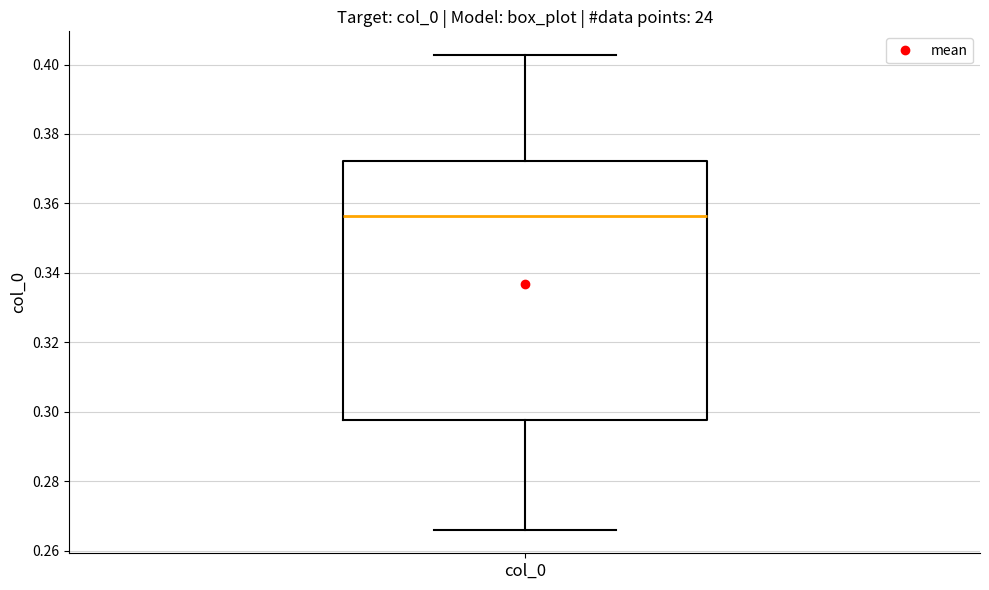

Read this box plot against the y-axis: the position of the median line, the range covered by the box, and the ends of both whiskers. The values are not printed on the chart, so give them approximately, as read against the axis.

median 0.356, box 0.298 to 0.372, whiskers 0.266 to 0.402